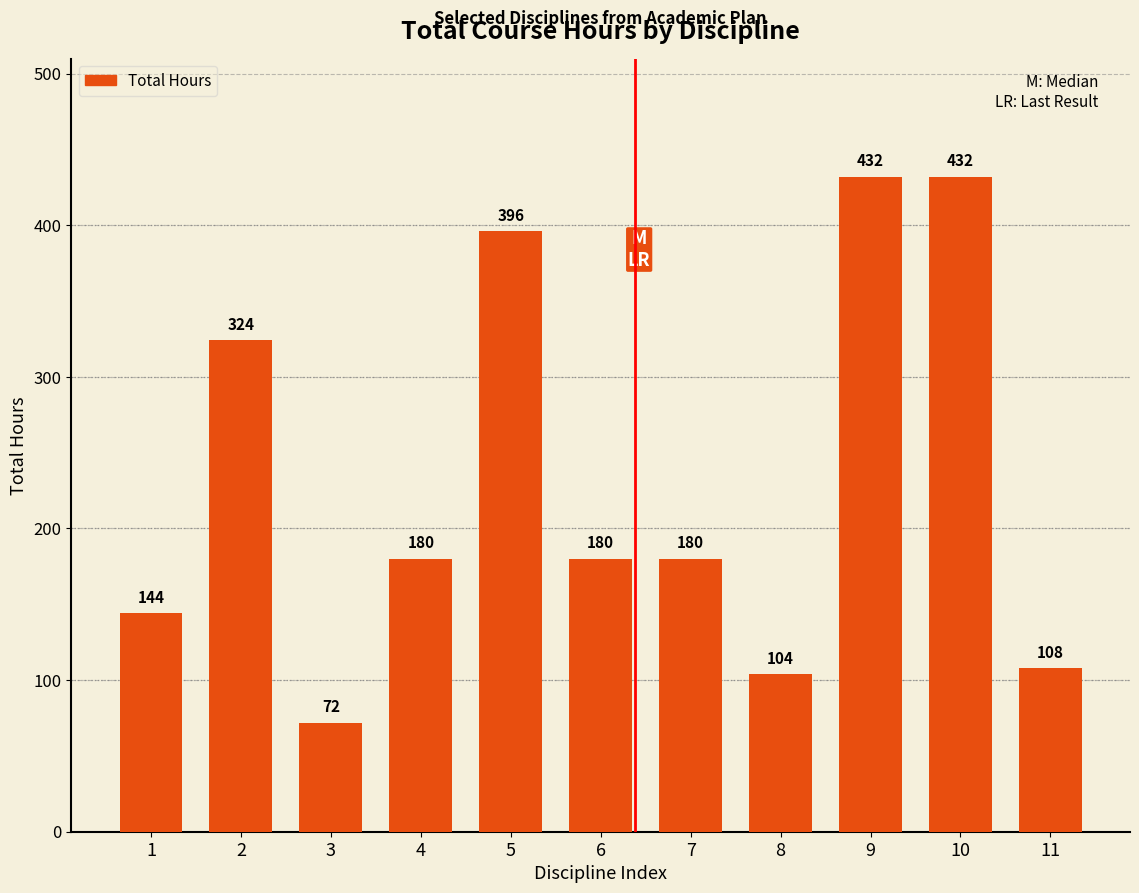

What value does the data have at 5, to the nearest 10?

400